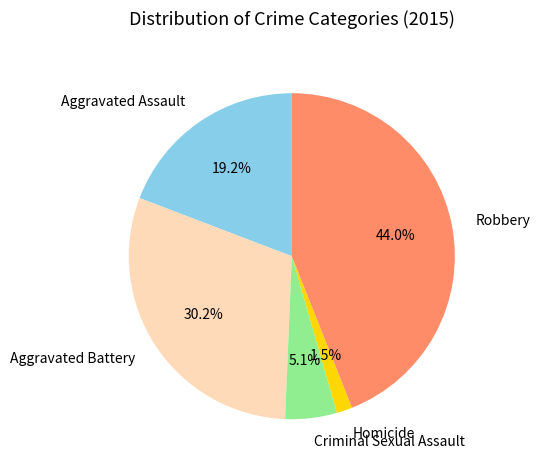

How many segments does this pie chart have?

5